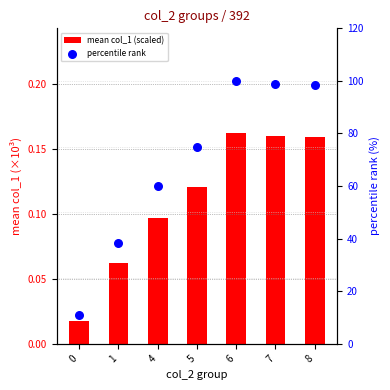

At which category is the sum across all series the highest?

6